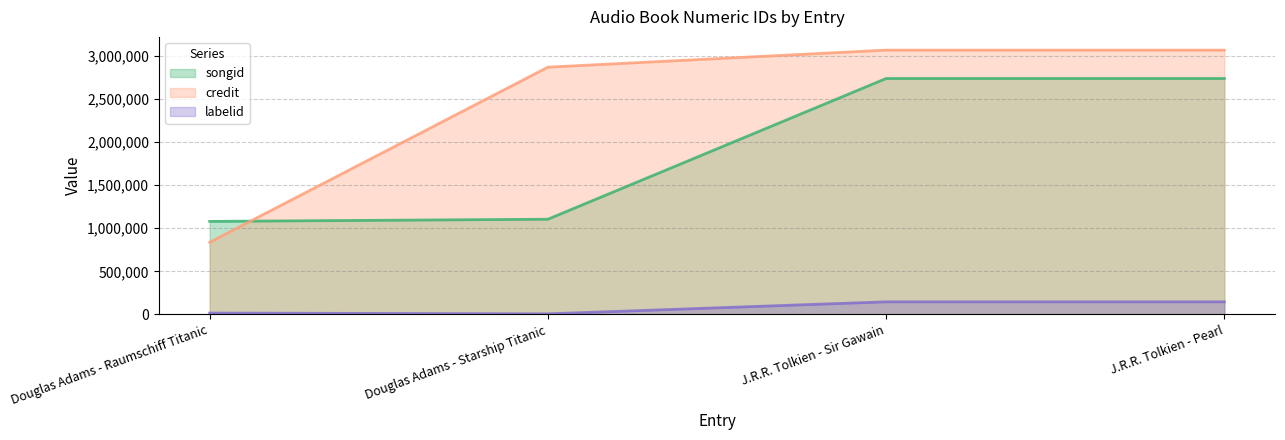

Which category has the highest value in the credit series?

J.R.R. Tolkien - Sir Gawain